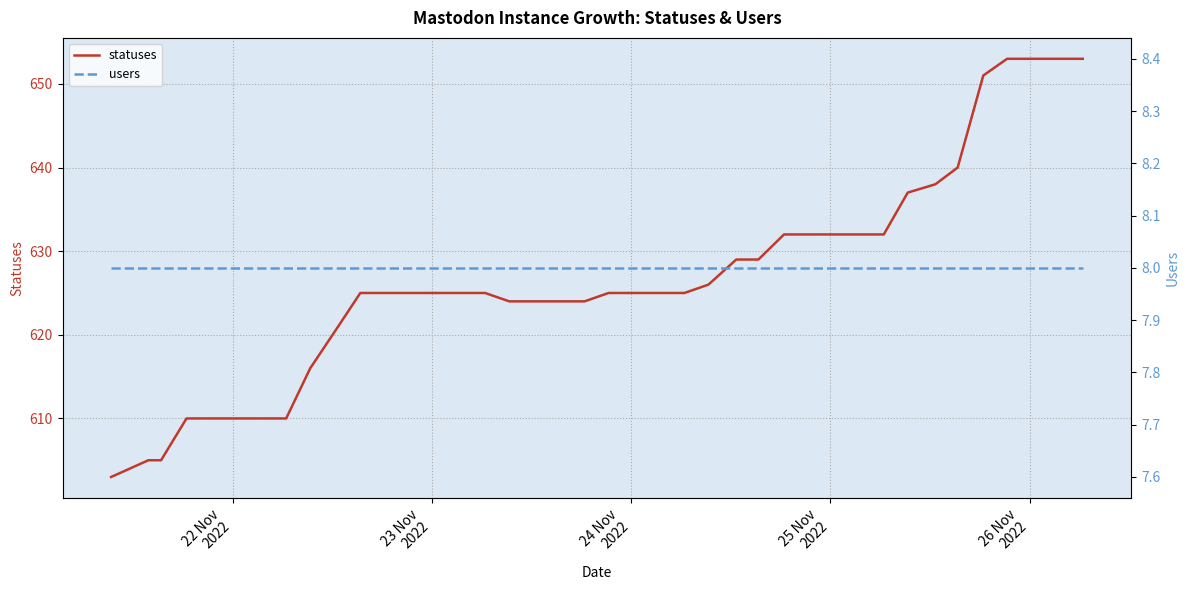

What are all the series names shown in the legend?

statuses, users